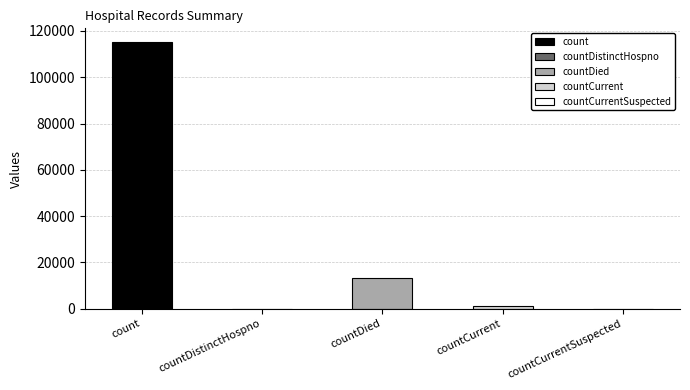

True or false: the data shows 0 at countDistinctHospno.

True